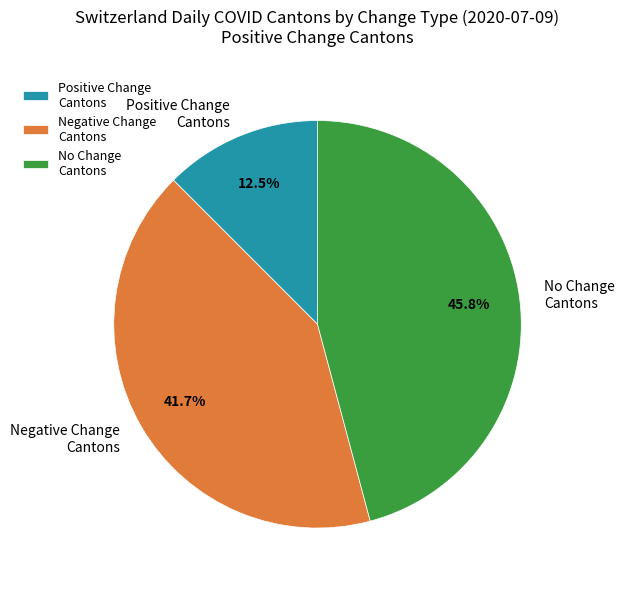

To the nearest percent, what is the average slice percentage?

33%